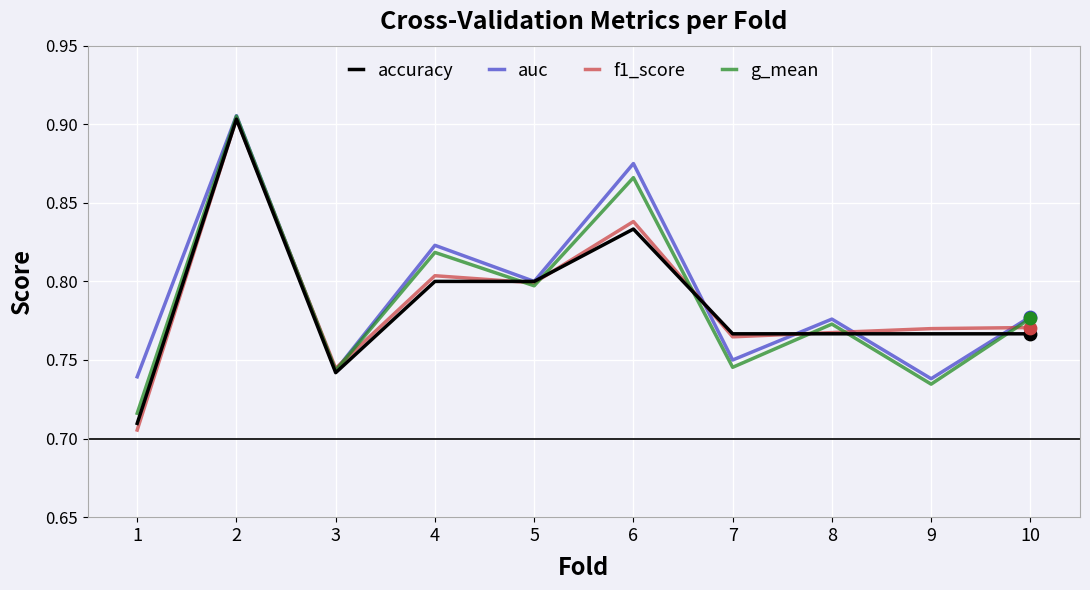

Which series changed the most between 5 and 9?

g_mean